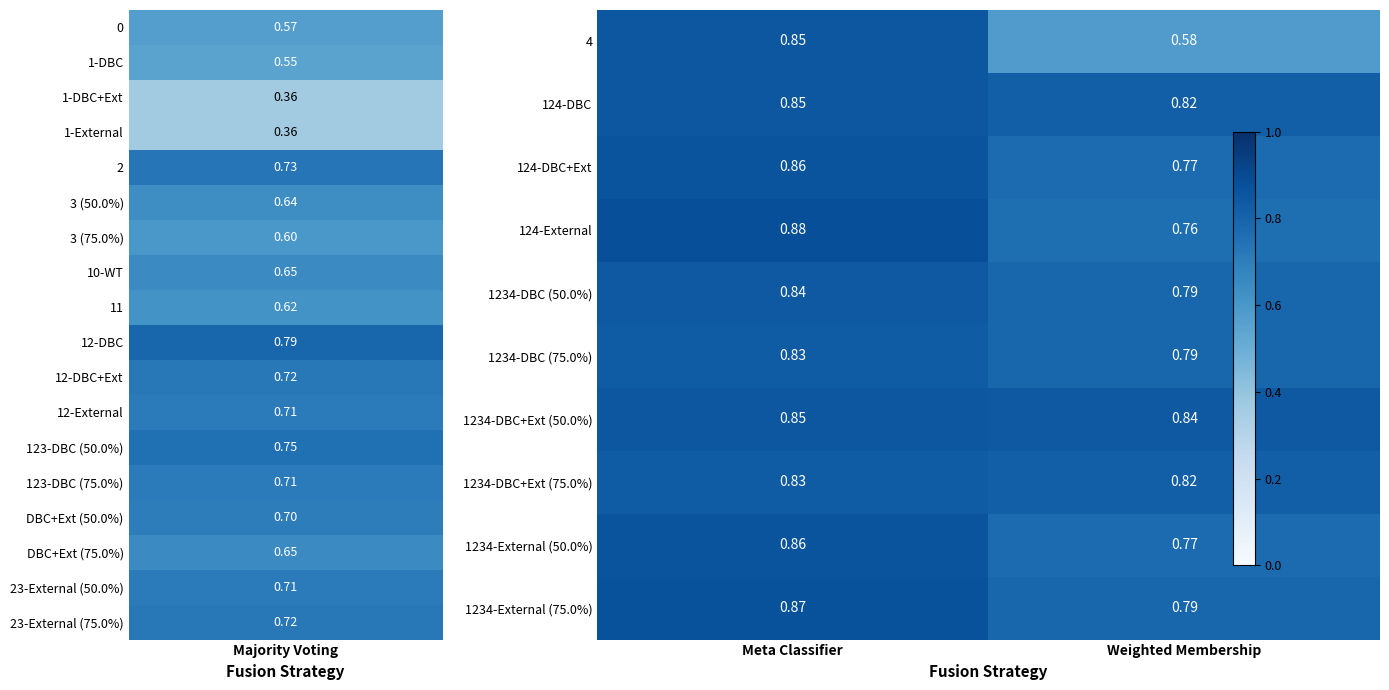

At which category is the sum across all series the highest?

Meta Classifier